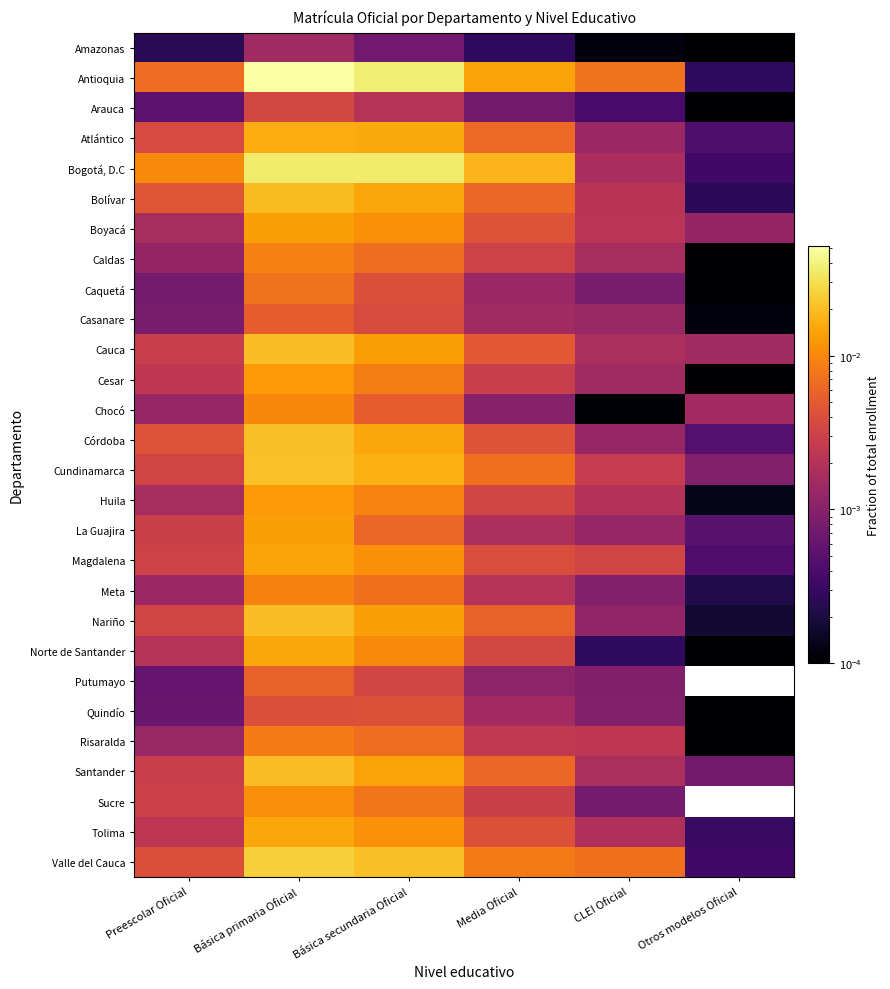

Reading left to right, transcribe all the data shown in this chart.

Amazonas: Preescolar Oficial=0.0	Básica primaria Oficial=0.0	Básica secundaria Oficial=0.0	Media Oficial=0.0	CLEI Oficial=0.0	Otros modelos Oficial=0.0
Antioquia: Preescolar Oficial=0.0	Básica primaria Oficial=0.1	Básica secundaria Oficial=0.0	Media Oficial=0.0	CLEI Oficial=0.0	Otros modelos Oficial=0.0
Arauca: Preescolar Oficial=0.0	Básica primaria Oficial=0.0	Básica secundaria Oficial=0.0	Media Oficial=0.0	CLEI Oficial=0.0	Otros modelos Oficial=0.0
Atlántico: Preescolar Oficial=0.0	Básica primaria Oficial=0.0	Básica secundaria Oficial=0.0	Media Oficial=0.0	CLEI Oficial=0.0	Otros modelos Oficial=0.0
Bogotá, D.C: Preescolar Oficial=0.0	Básica primaria Oficial=0.0	Básica secundaria Oficial=0.0	Media Oficial=0.0	CLEI Oficial=0.0	Otros modelos Oficial=0.0
Bolívar: Preescolar Oficial=0.0	Básica primaria Oficial=0.0	Básica secundaria Oficial=0.0	Media Oficial=0.0	CLEI Oficial=0.0	Otros modelos Oficial=0.0
Boyacá: Preescolar Oficial=0.0	Básica primaria Oficial=0.0	Básica secundaria Oficial=0.0	Media Oficial=0.0	CLEI Oficial=0.0	Otros modelos Oficial=0.0
Caldas: Preescolar Oficial=0.0	Básica primaria Oficial=0.0	Básica secundaria Oficial=0.0	Media Oficial=0.0	CLEI Oficial=0.0	Otros modelos Oficial=0.0
Caquetá: Preescolar Oficial=0.0	Básica primaria Oficial=0.0	Básica secundaria Oficial=0.0	Media Oficial=0.0	CLEI Oficial=0.0	Otros modelos Oficial=0.0
Casanare: Preescolar Oficial=0.0	Básica primaria Oficial=0.0	Básica secundaria Oficial=0.0	Media Oficial=0.0	CLEI Oficial=0.0	Otros modelos Oficial=0.0
Cauca: Preescolar Oficial=0.0	Básica primaria Oficial=0.0	Básica secundaria Oficial=0.0	Media Oficial=0.0	CLEI Oficial=0.0	Otros modelos Oficial=0.0
Cesar: Preescolar Oficial=0.0	Básica primaria Oficial=0.0	Básica secundaria Oficial=0.0	Media Oficial=0.0	CLEI Oficial=0.0	Otros modelos Oficial=0.0
Chocó: Preescolar Oficial=0.0	Básica primaria Oficial=0.0	Básica secundaria Oficial=0.0	Media Oficial=0.0	CLEI Oficial=0.0	Otros modelos Oficial=0.0
Córdoba: Preescolar Oficial=0.0	Básica primaria Oficial=0.0	Básica secundaria Oficial=0.0	Media Oficial=0.0	CLEI Oficial=0.0	Otros modelos Oficial=0.0
Cundinamarca: Preescolar Oficial=0.0	Básica primaria Oficial=0.0	Básica secundaria Oficial=0.0	Media Oficial=0.0	CLEI Oficial=0.0	Otros modelos Oficial=0.0
Huila: Preescolar Oficial=0.0	Básica primaria Oficial=0.0	Básica secundaria Oficial=0.0	Media Oficial=0.0	CLEI Oficial=0.0	Otros modelos Oficial=0.0
La Guajira: Preescolar Oficial=0.0	Básica primaria Oficial=0.0	Básica secundaria Oficial=0.0	Media Oficial=0.0	CLEI Oficial=0.0	Otros modelos Oficial=0.0
Magdalena: Preescolar Oficial=0.0	Básica primaria Oficial=0.0	Básica secundaria Oficial=0.0	Media Oficial=0.0	CLEI Oficial=0.0	Otros modelos Oficial=0.0
Meta: Preescolar Oficial=0.0	Básica primaria Oficial=0.0	Básica secundaria Oficial=0.0	Media Oficial=0.0	CLEI Oficial=0.0	Otros modelos Oficial=0.0
Nariño: Preescolar Oficial=0.0	Básica primaria Oficial=0.0	Básica secundaria Oficial=0.0	Media Oficial=0.0	CLEI Oficial=0.0	Otros modelos Oficial=0.0
Norte de Santander: Preescolar Oficial=0.0	Básica primaria Oficial=0.0	Básica secundaria Oficial=0.0	Media Oficial=0.0	CLEI Oficial=0.0	Otros modelos Oficial=0.0
Putumayo: Preescolar Oficial=0.0	Básica primaria Oficial=0.0	Básica secundaria Oficial=0.0	Media Oficial=0.0	CLEI Oficial=0.0	Otros modelos Oficial=0.0
Quindío: Preescolar Oficial=0.0	Básica primaria Oficial=0.0	Básica secundaria Oficial=0.0	Media Oficial=0.0	CLEI Oficial=0.0	Otros modelos Oficial=0.0
Risaralda: Preescolar Oficial=0.0	Básica primaria Oficial=0.0	Básica secundaria Oficial=0.0	Media Oficial=0.0	CLEI Oficial=0.0	Otros modelos Oficial=0.0
Santander: Preescolar Oficial=0.0	Básica primaria Oficial=0.0	Básica secundaria Oficial=0.0	Media Oficial=0.0	CLEI Oficial=0.0	Otros modelos Oficial=0.0
Sucre: Preescolar Oficial=0.0	Básica primaria Oficial=0.0	Básica secundaria Oficial=0.0	Media Oficial=0.0	CLEI Oficial=0.0	Otros modelos Oficial=0.0
Tolima: Preescolar Oficial=0.0	Básica primaria Oficial=0.0	Básica secundaria Oficial=0.0	Media Oficial=0.0	CLEI Oficial=0.0	Otros modelos Oficial=0.0
Valle del Cauca: Preescolar Oficial=0.0	Básica primaria Oficial=0.0	Básica secundaria Oficial=0.0	Media Oficial=0.0	CLEI Oficial=0.0	Otros modelos Oficial=0.0